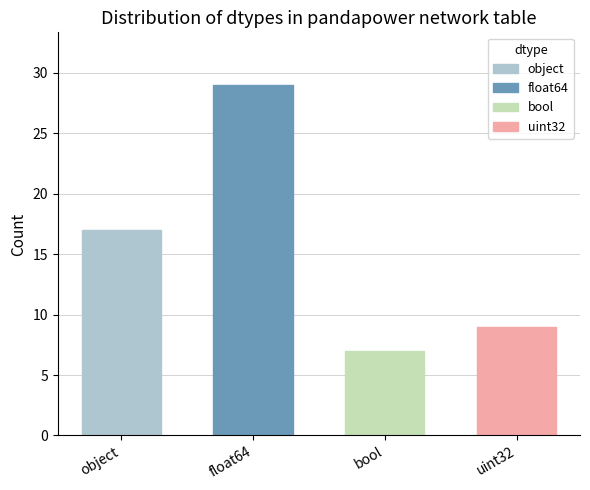

What position from the left is float64?

2